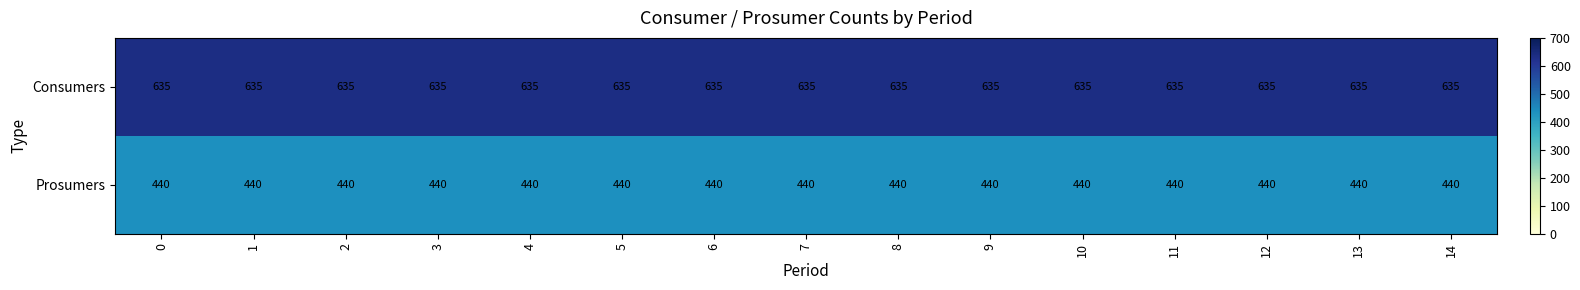

How many series are shown in this chart?

2